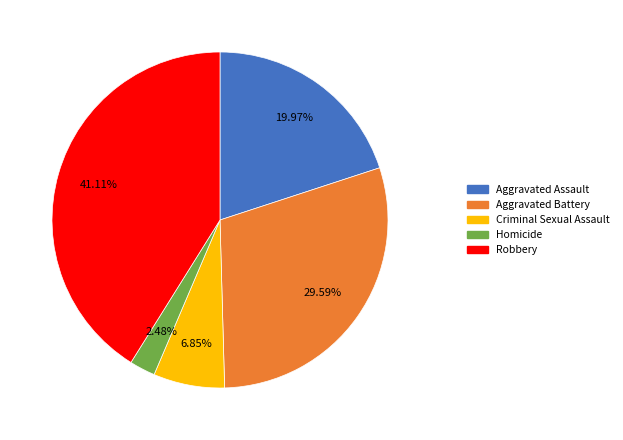

To the nearest percent, what is the average slice percentage?

20%